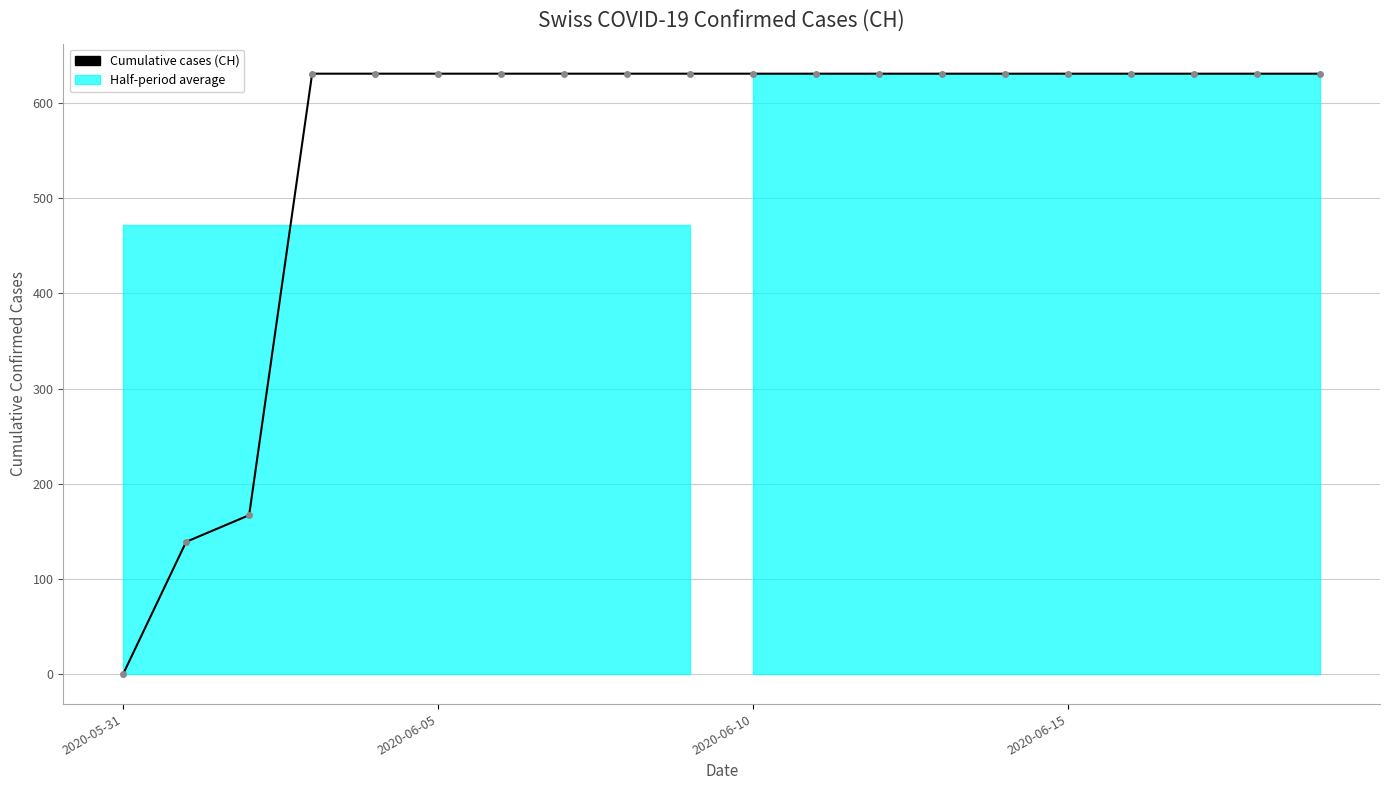

What is the average value?

552